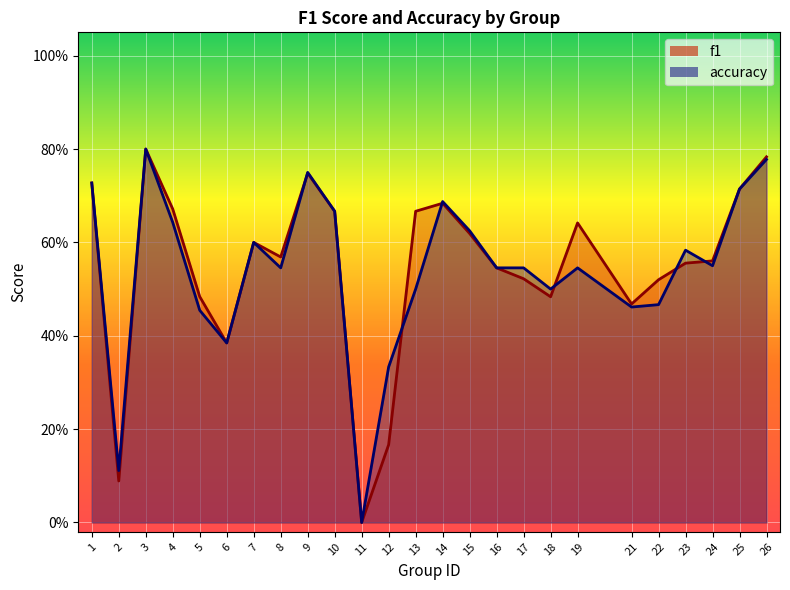

Count the accuracy values in the range 0 to 1.

25